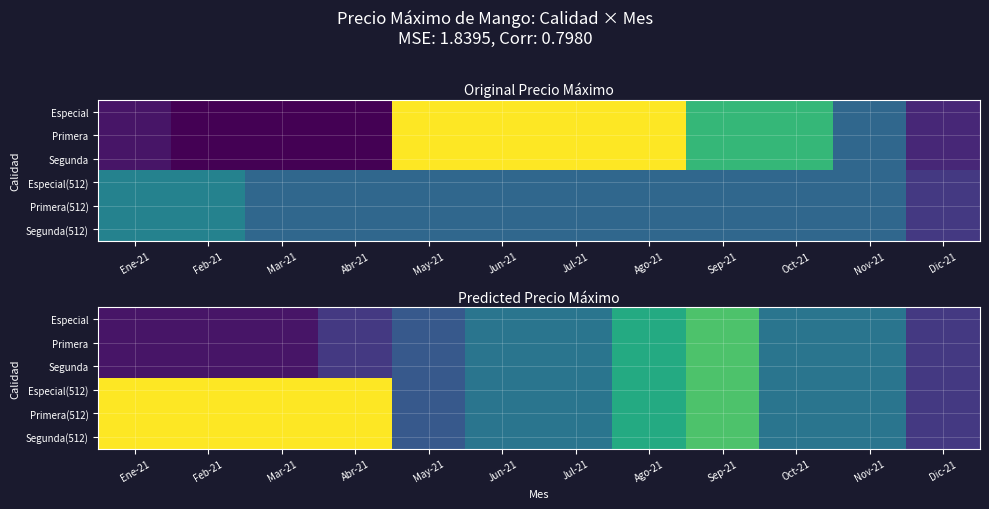

Which category has the highest value in the Primera(512) series?

Ene-21